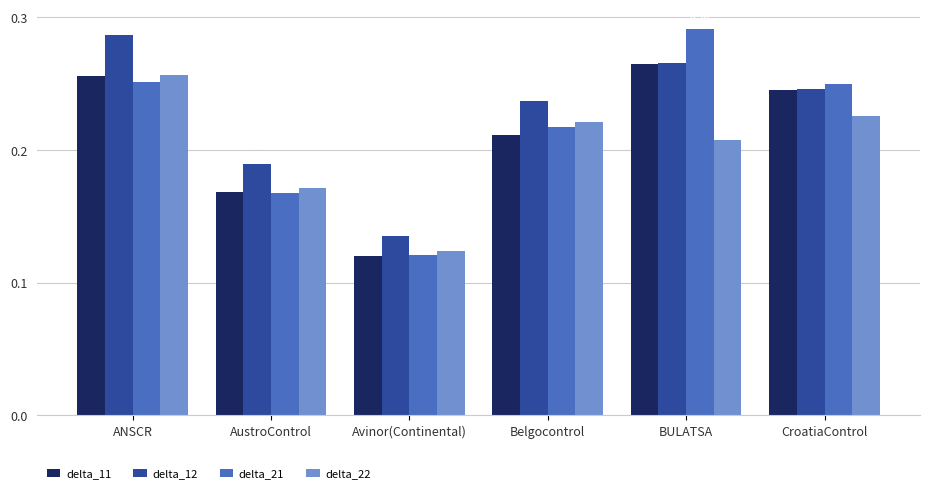

List the series in order of their overall mean, lowest first.

delta_22, delta_11, delta_21, delta_12